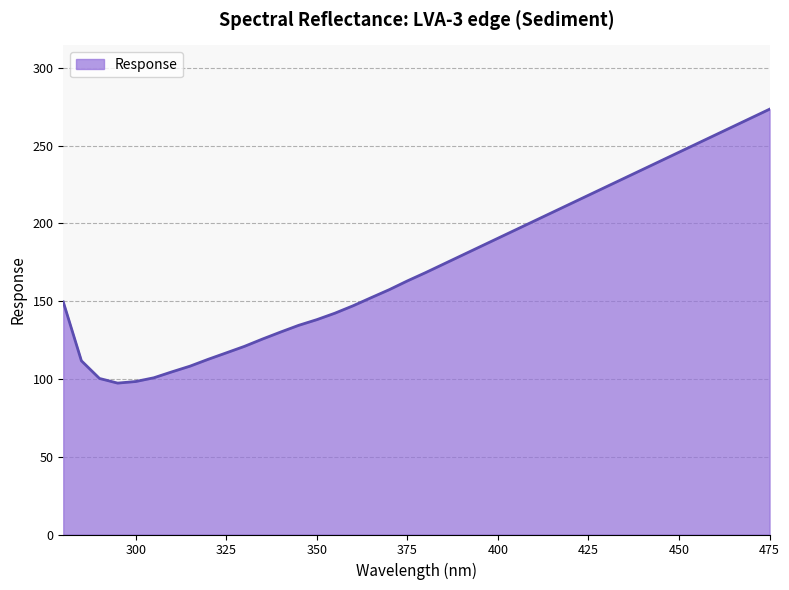

Does the chart have visible grid lines?

Yes